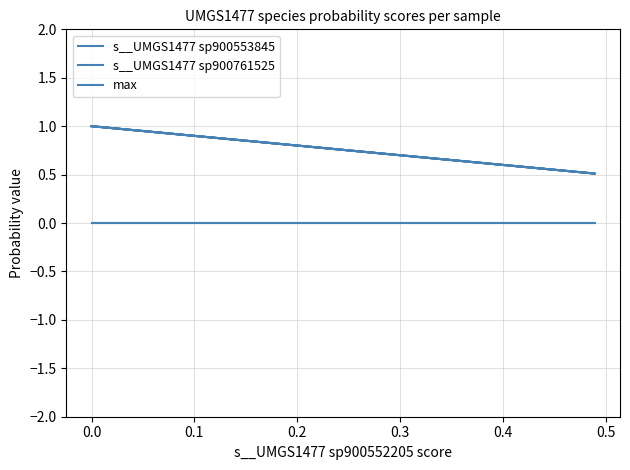

How many values in the s__UMGS1477 sp900761525 series are below 1?

1